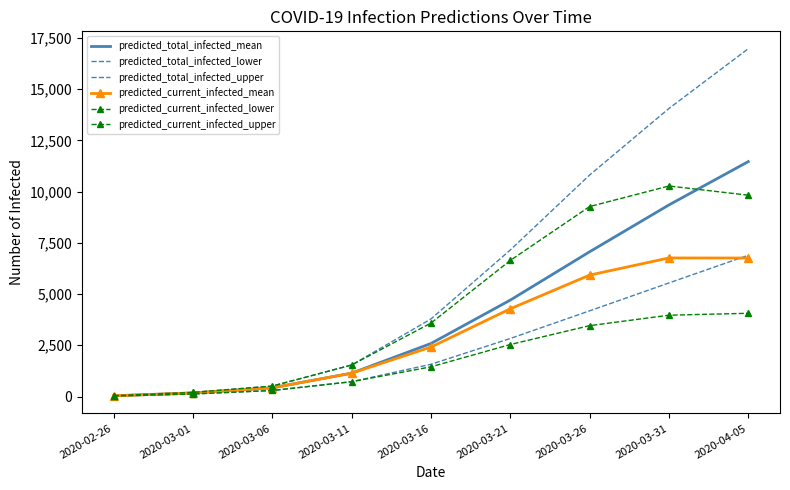

What are all the series names shown in the legend?

predicted_total_infected_mean, predicted_total_infected_lower, predicted_total_infected_upper, predicted_current_infected_mean, predicted_current_infected_lower, predicted_current_infected_upper